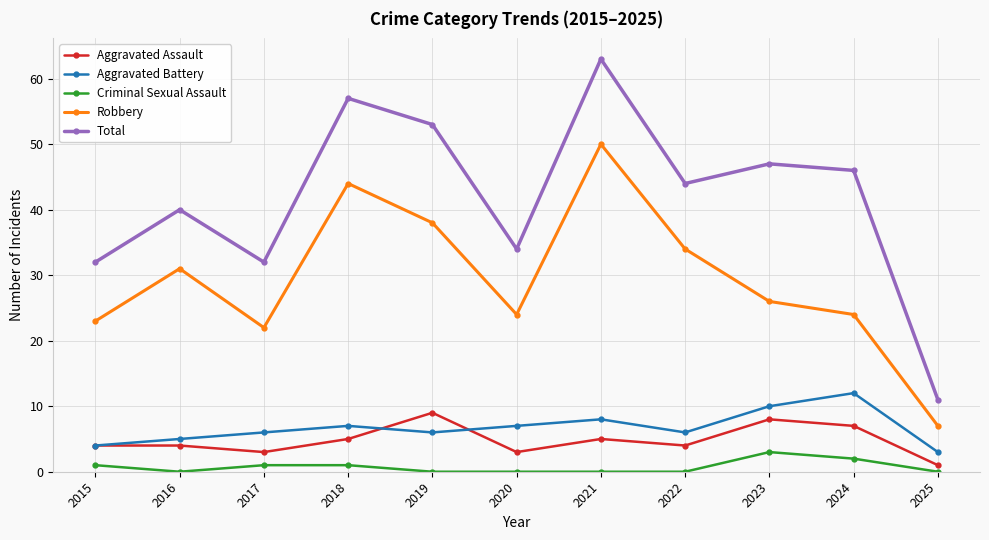

List the series in order of their peak value, lowest first.

Criminal Sexual Assault, Aggravated Assault, Aggravated Battery, Robbery, Total